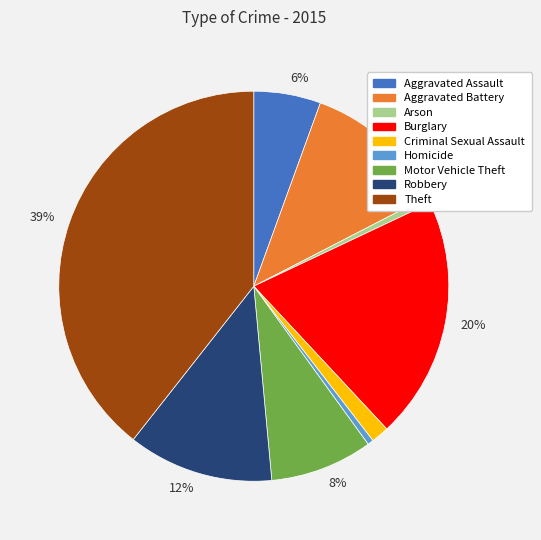

To the nearest percent, what is the difference between the largest and smallest slice percentages?

39%